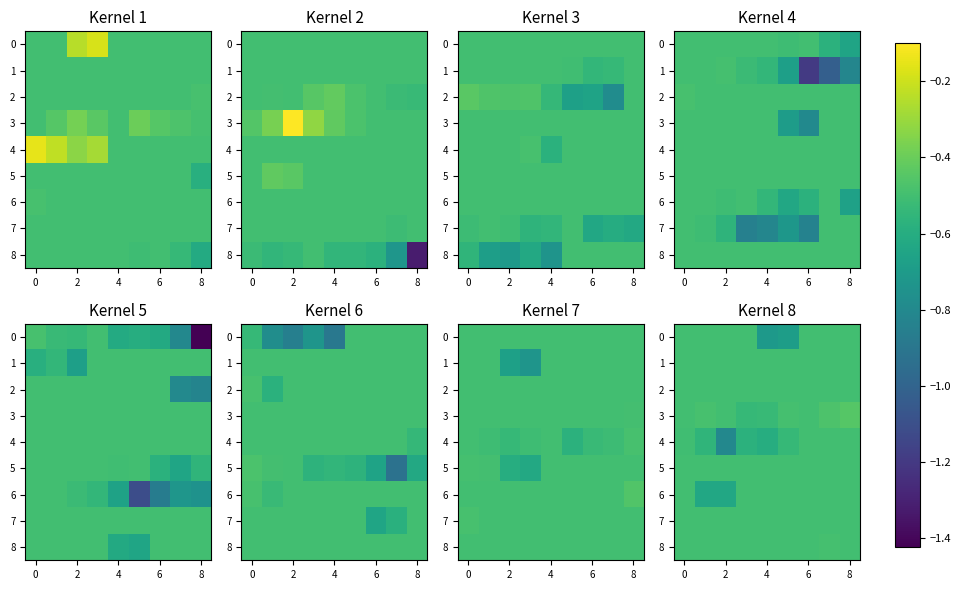

At which category is the sum across all series the highest?

8